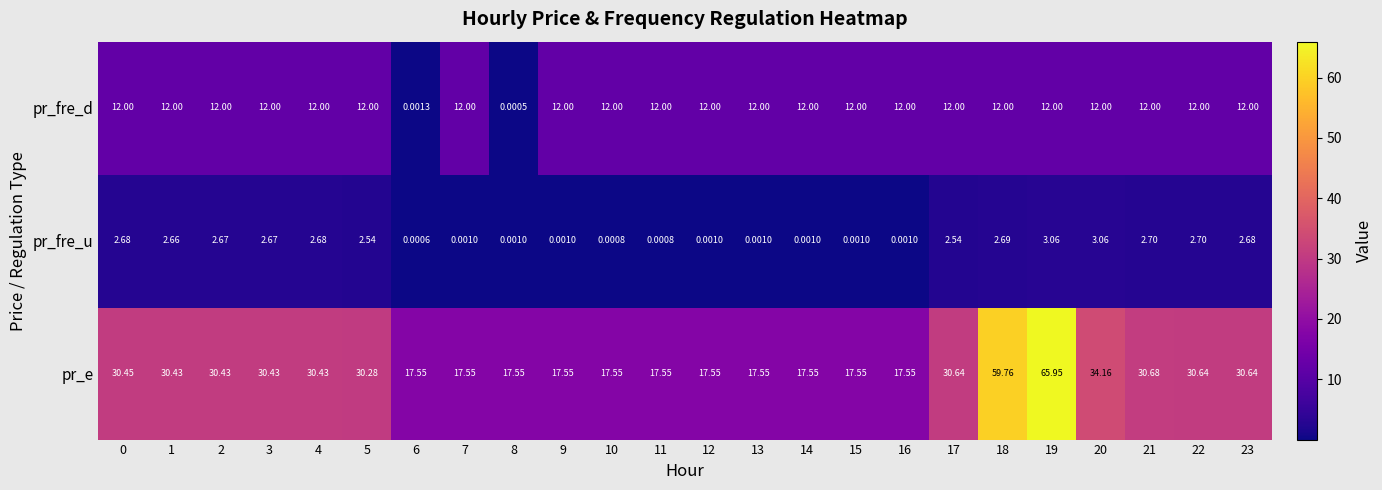

Is the value of pr_fre_u at 8 greater than the value of pr_fre_d at 22?

No